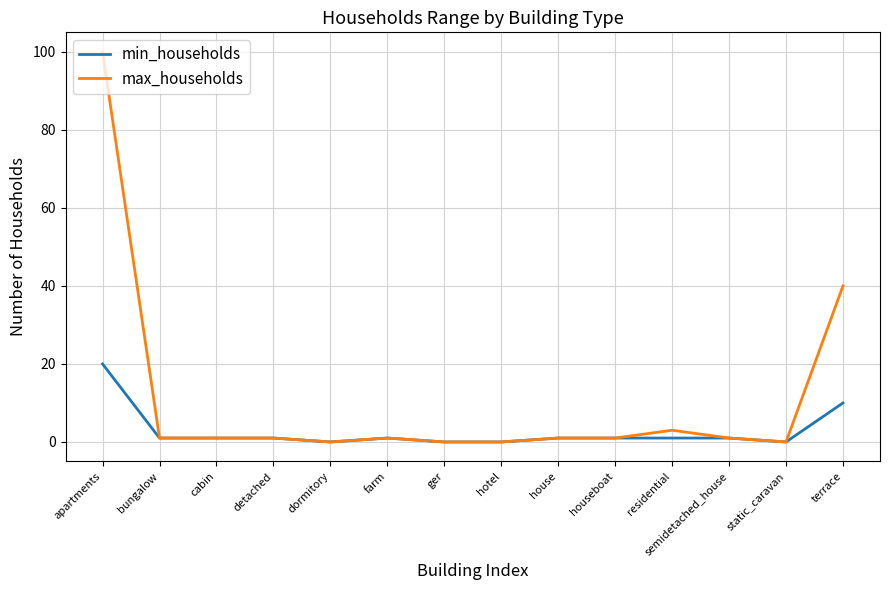

The min_households series shows 1 at farm. True or false?

True